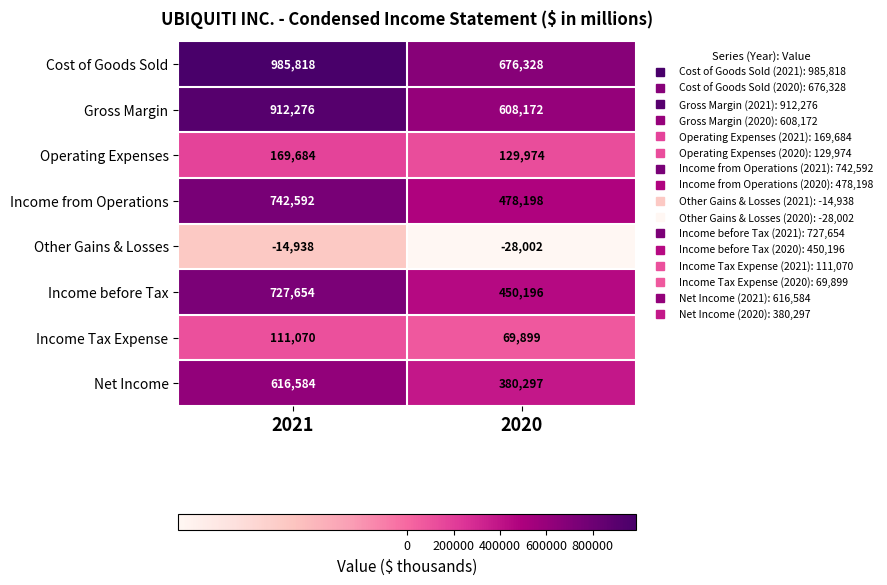

What is the total value across all series at 2020?

2765062